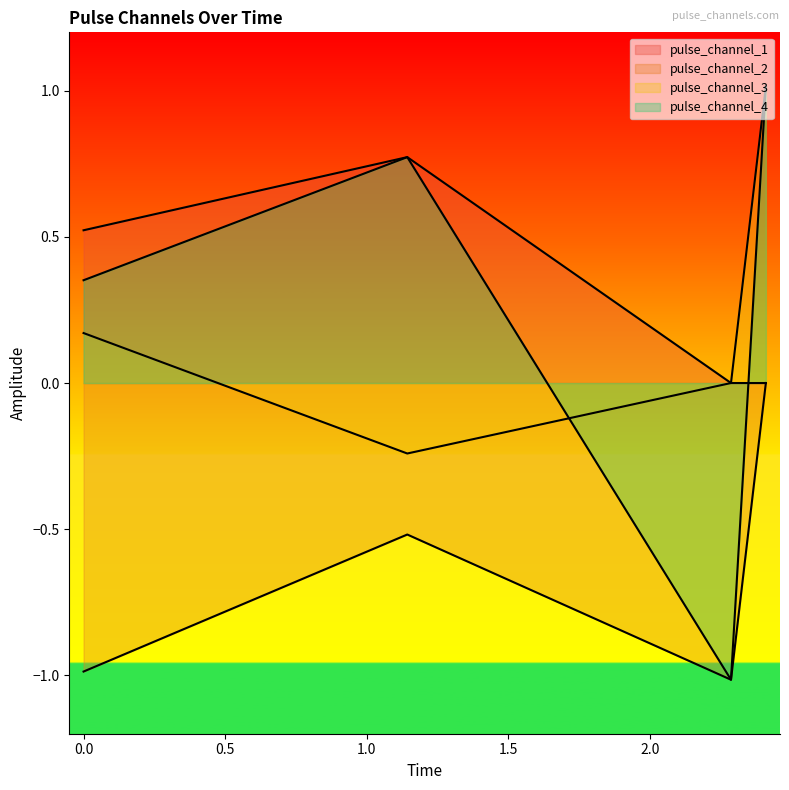

What is the minimum value shown in the chart?

-1.0